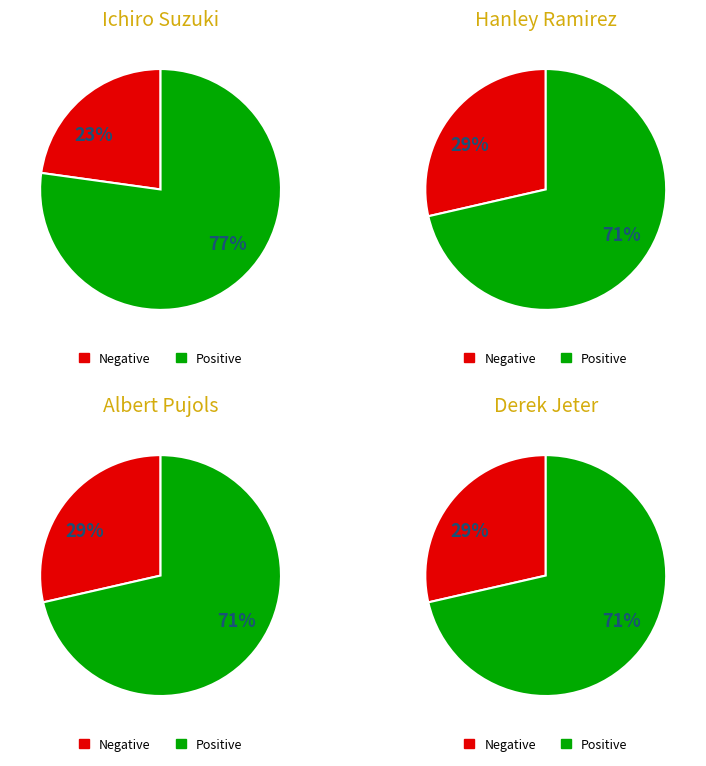

Is it true that Derek Jeter is 15% of the pie?

False